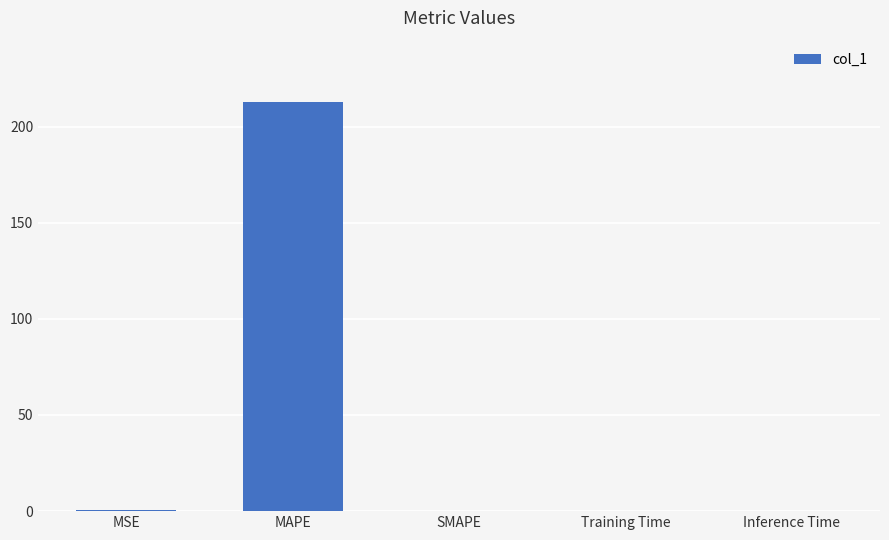

Between MSE and MAPE, which is larger?

MAPE